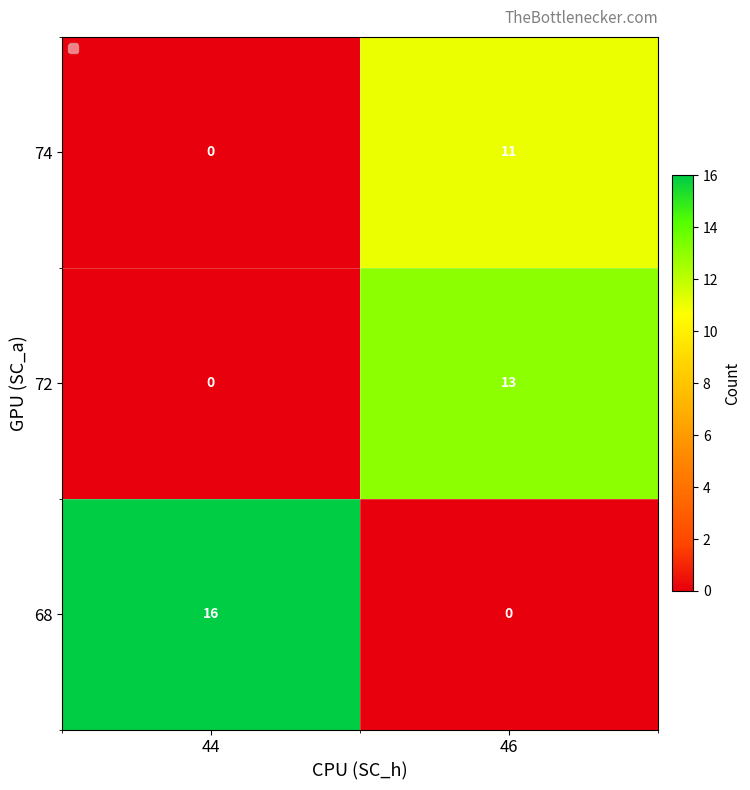

What is the sum of all 72 values?

13